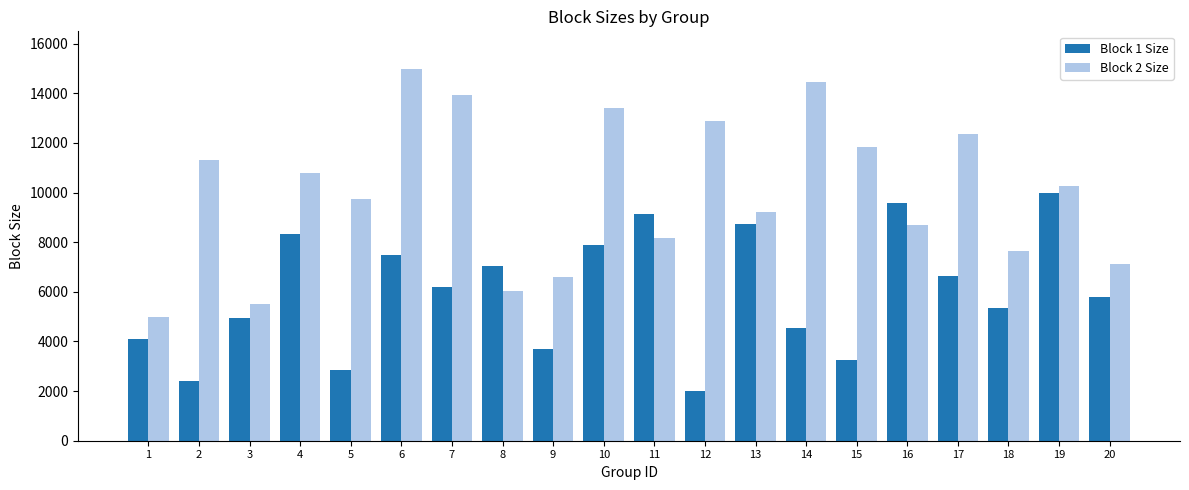

How many groups of bars are there?

20